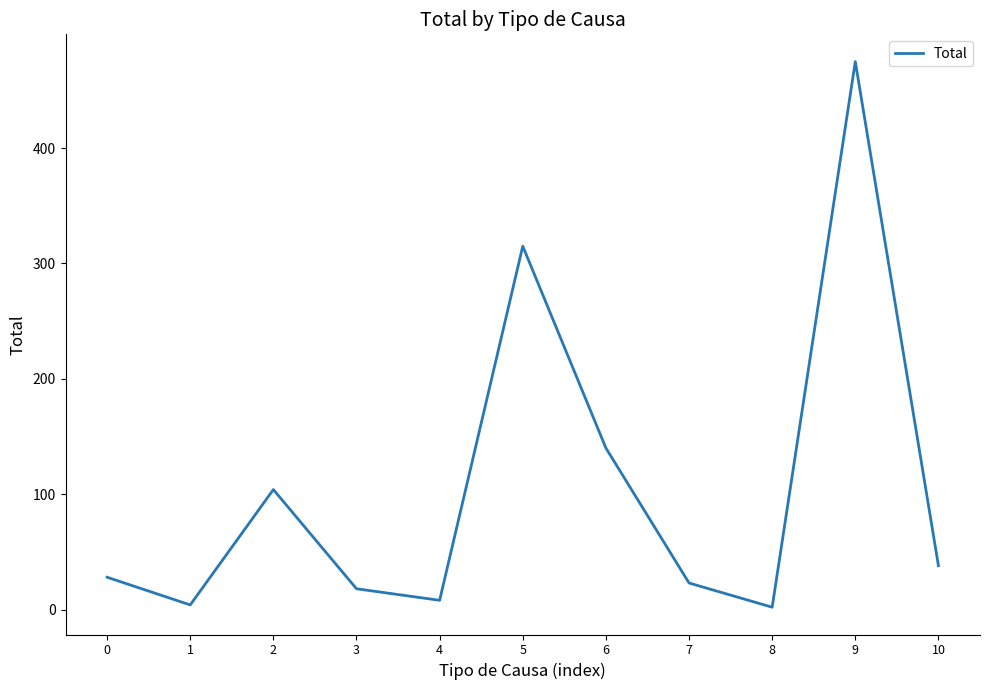

What is the average value?

105